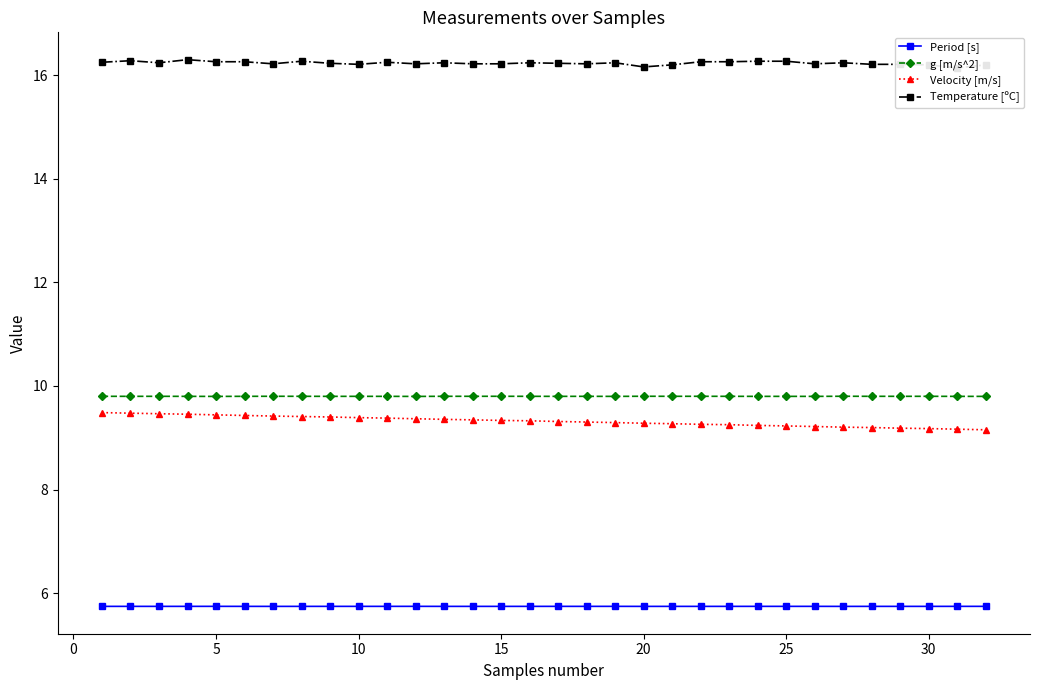

What is the minimum value for Period [s]?

5.7